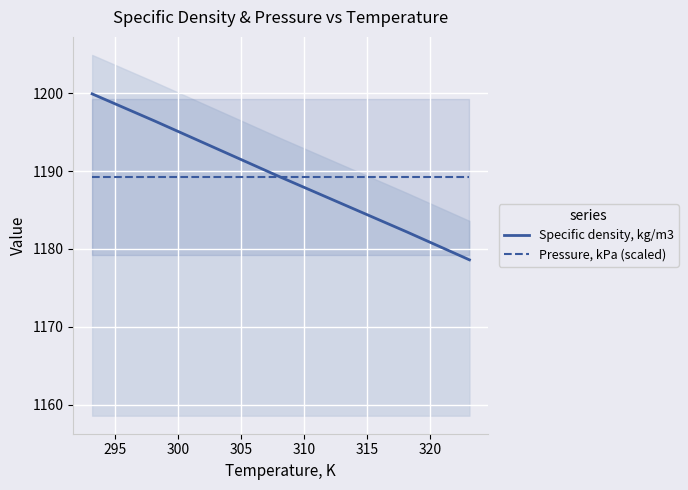

What is the lowest value of the Specific density, kg/m3 series?

1178.6